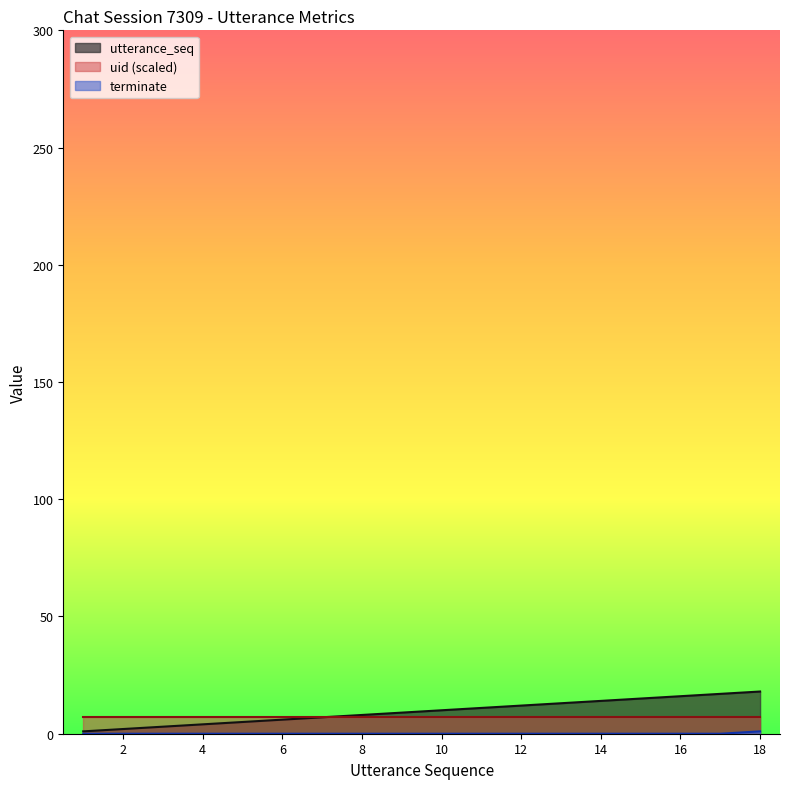

Is it true that utterance_seq equals 11 at 11?

True